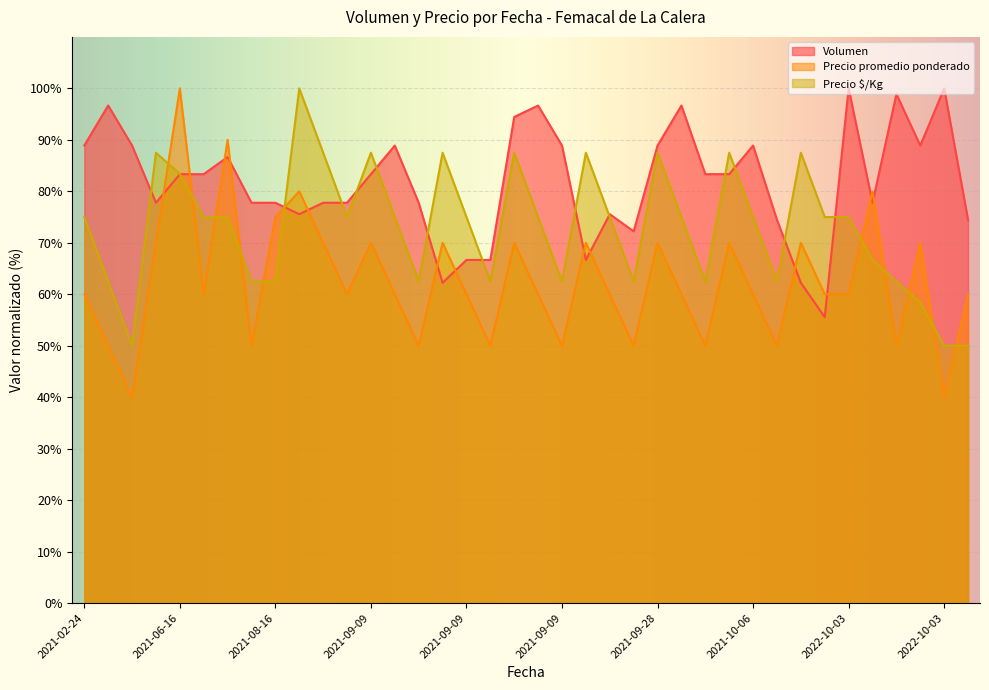

What are all the series names shown in the legend?

Volumen, Precio promedio ponderado, Precio $/Kg